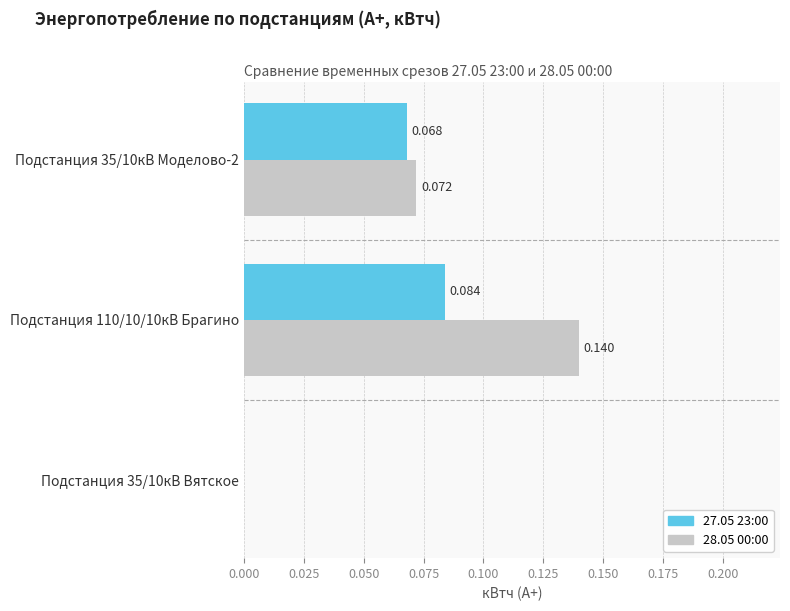

What is the sum of all 27.05 23:00 values?

0.2